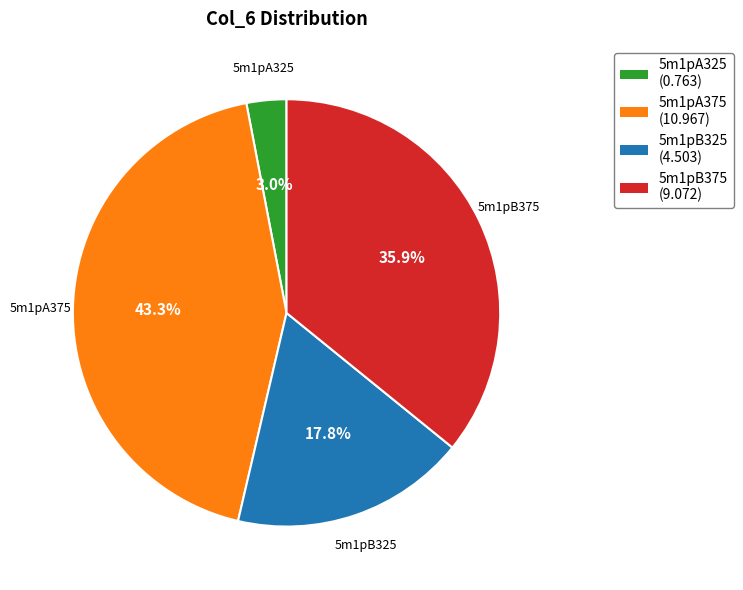

To the nearest percent, what is the average slice percentage?

25%